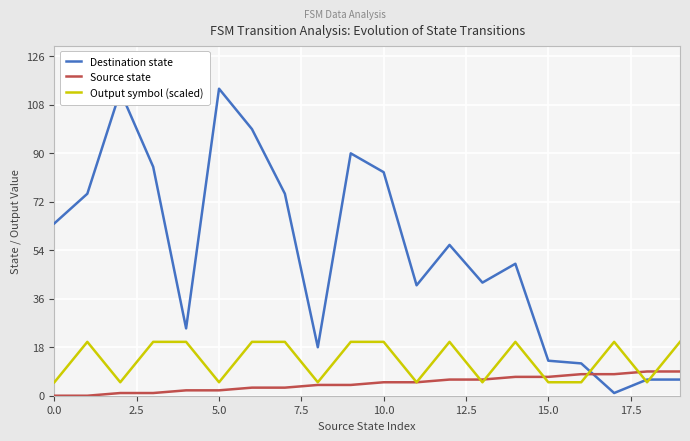

True or false: Source state and Destination state intersect in this chart.

True